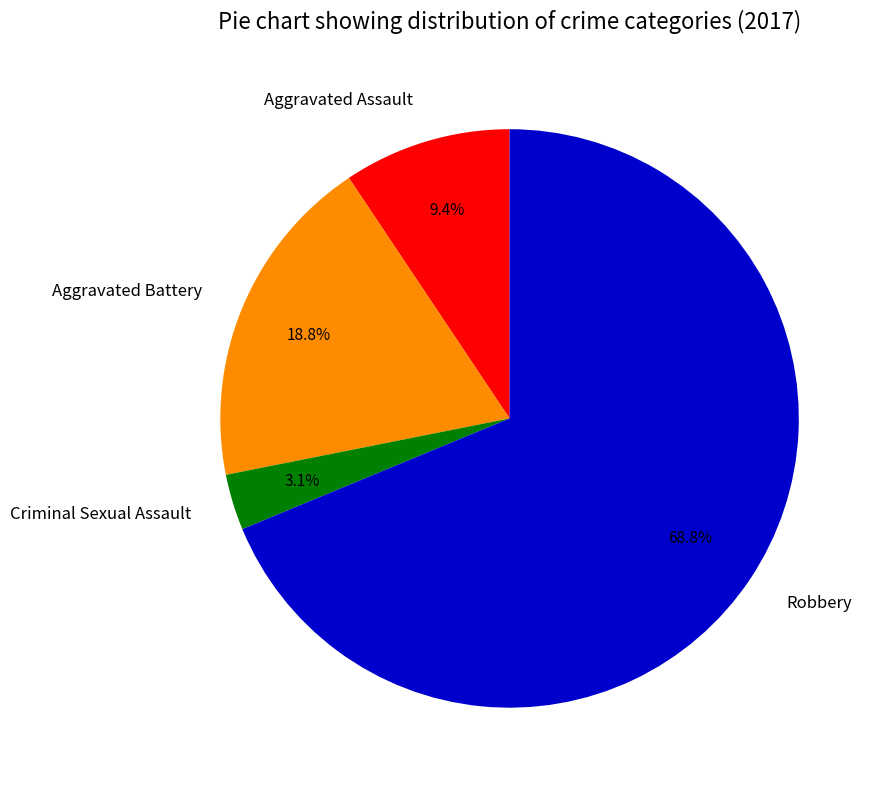

Which slice is the smallest?

Criminal Sexual Assault